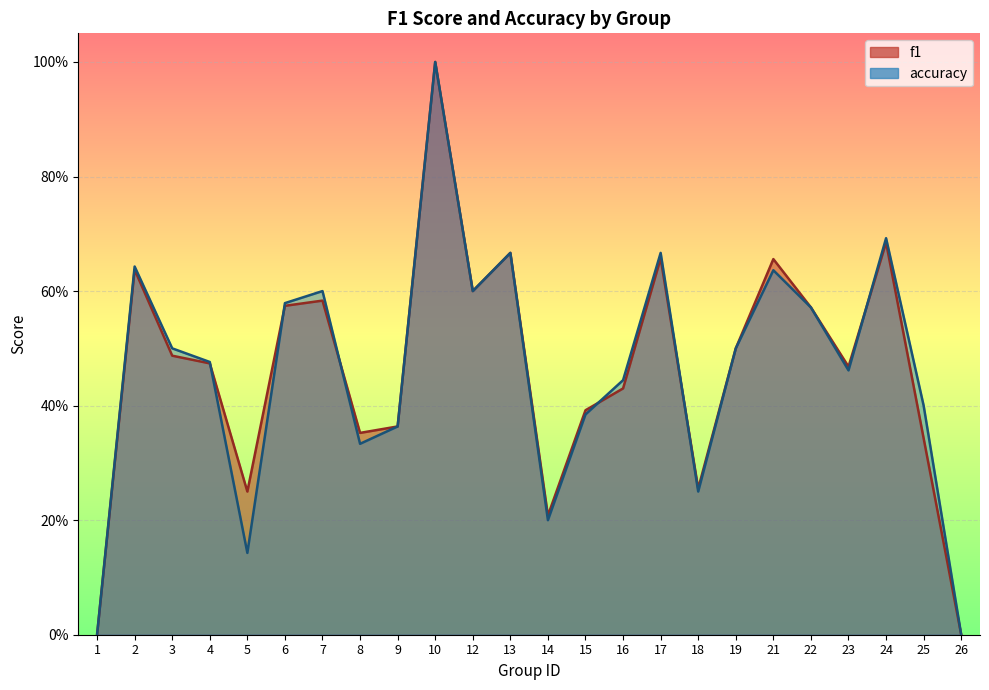

Which category has the highest value in the accuracy series?

10